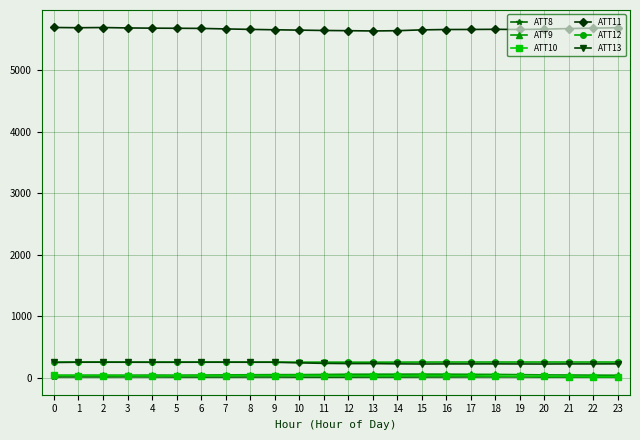

Is the value of ATT8 at 17 greater than the value of ATT11 at 10?

No